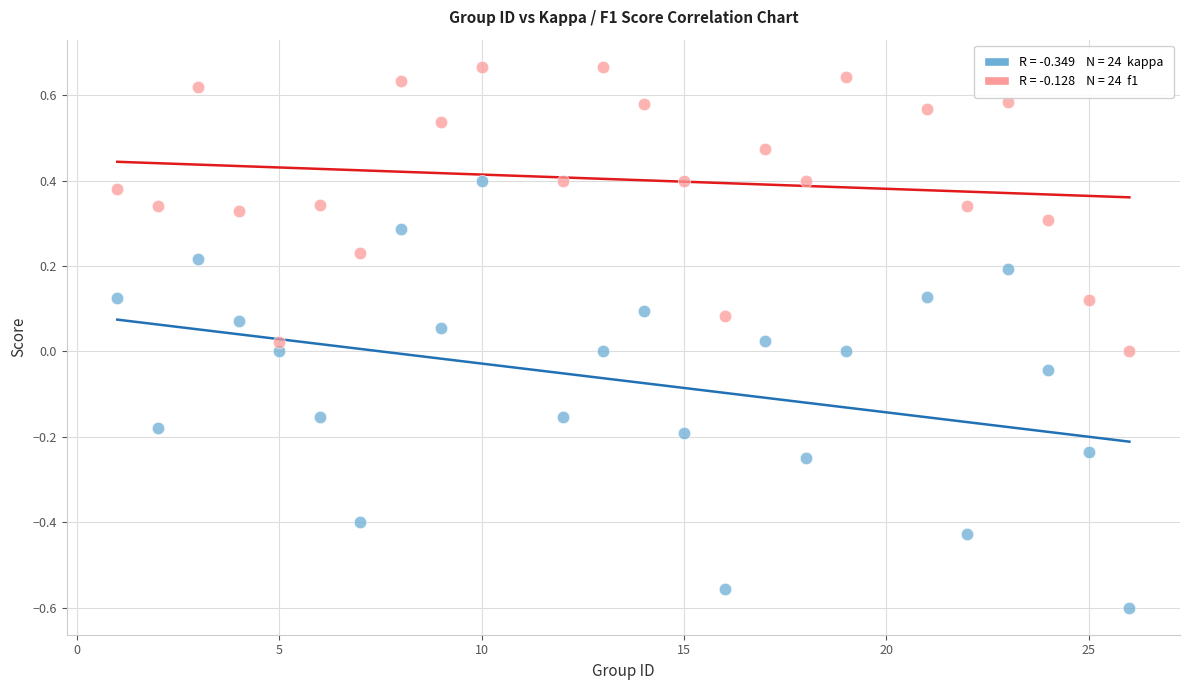

Across all data points, what is the range of Y values (max minus min)?

1.3